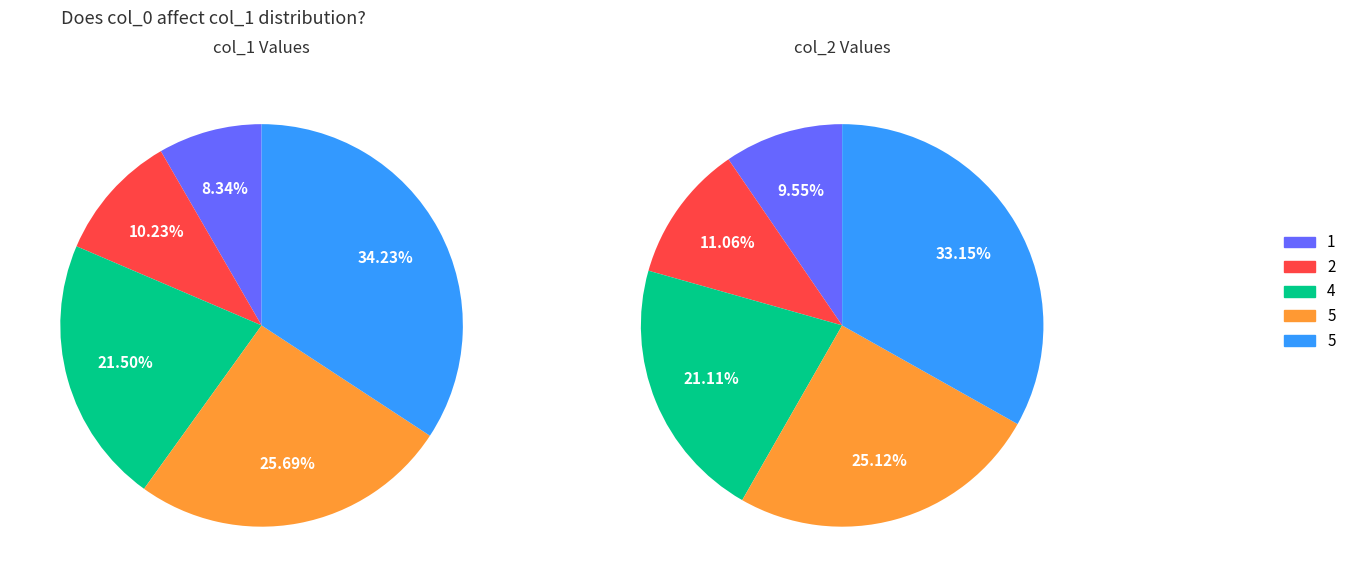

How much of the chart is everything except 2?

89.8%